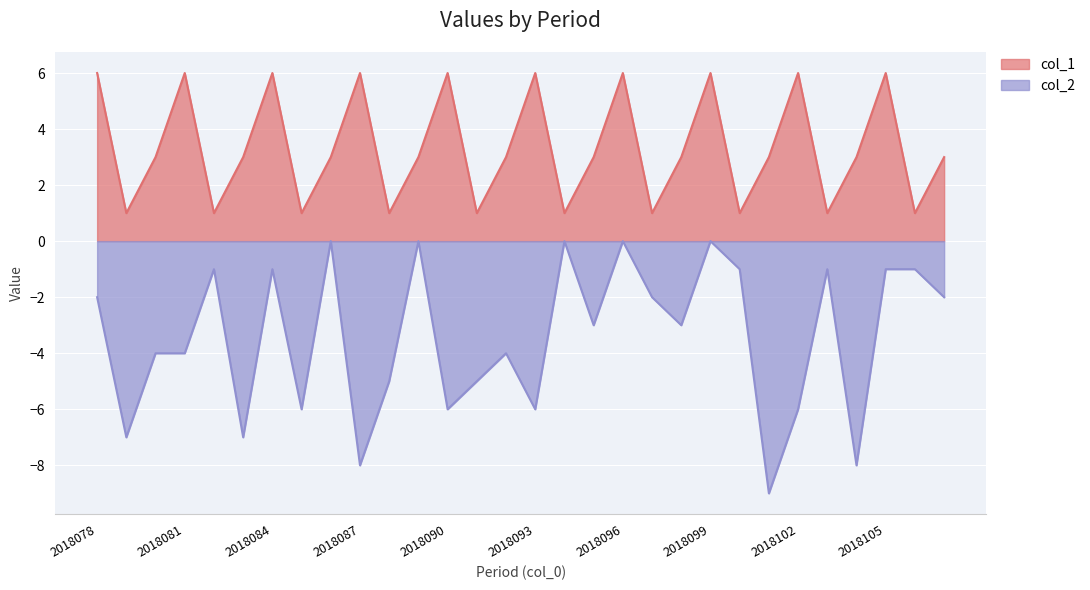

At 2018090, list the series in order from largest to smallest.

col_1, col_2